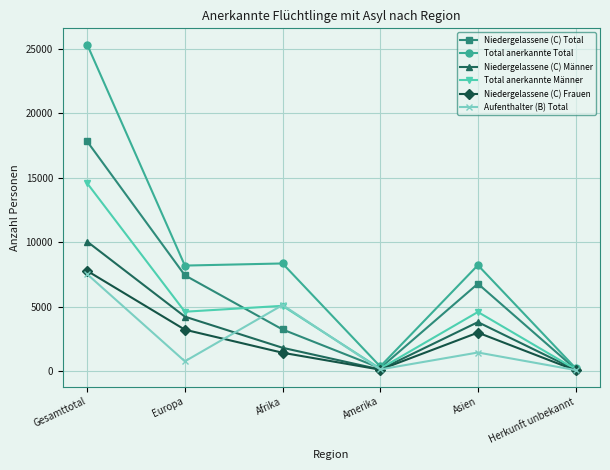

True or false: Niedergelassene (C) Frauen has a value of 55 at Herkunft unbekannt.

True